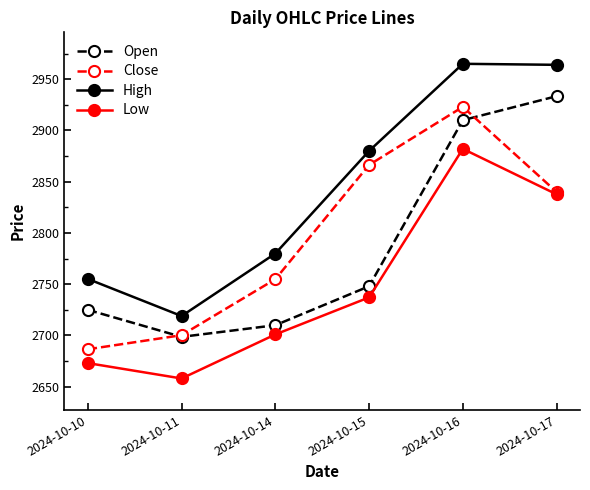

True or false: High has a value of 2964.0 at 2024-10-17.

True